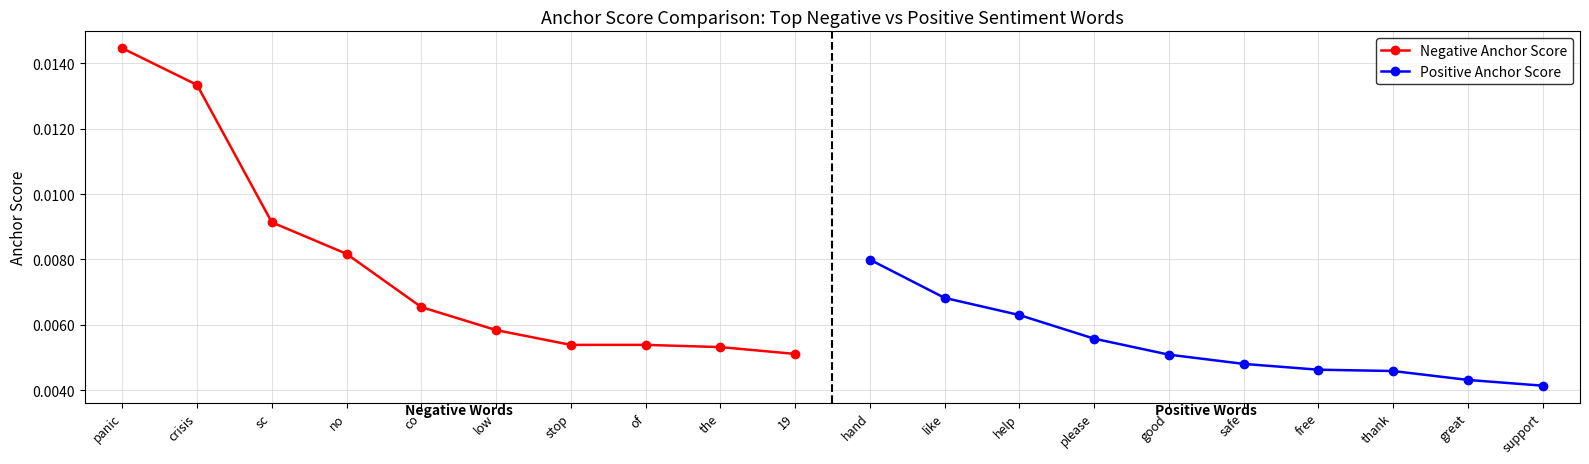

How many Negative Anchor Score values are between 0 and 1?

10